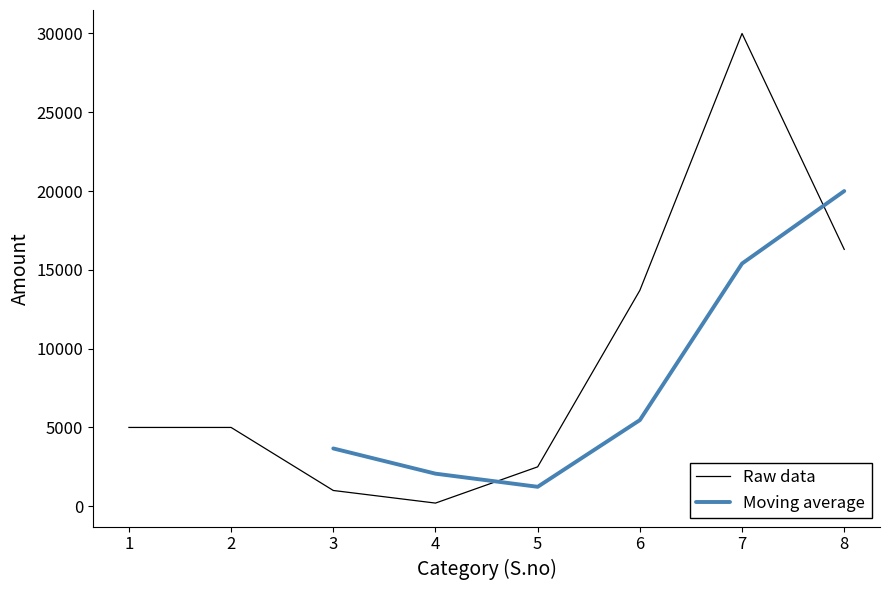

The value of Raw data at 6 is 7674. True or false?

False